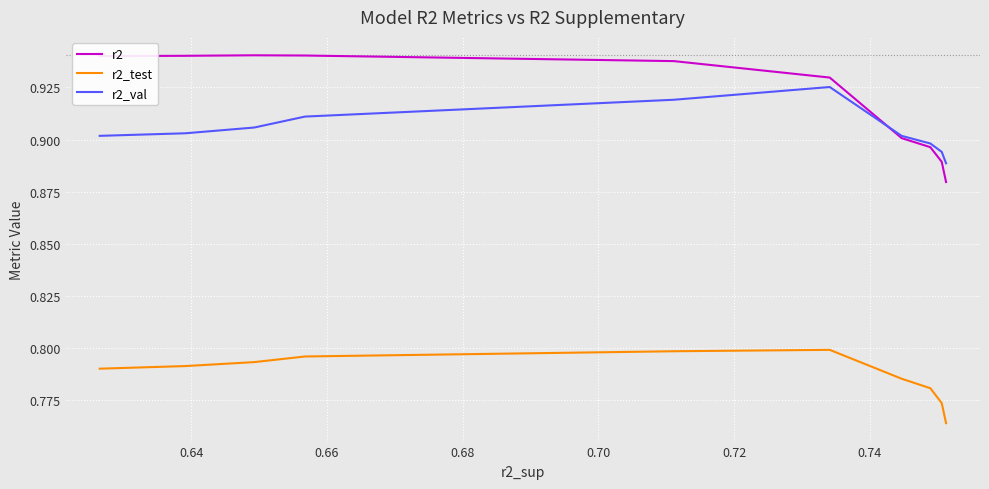

Which series has the largest range (max minus min)?

r2